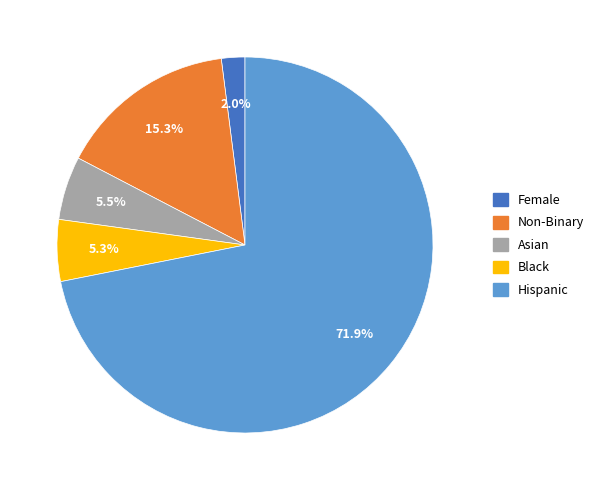

Combined, do Non-Binary and Female account for over 50%?

No